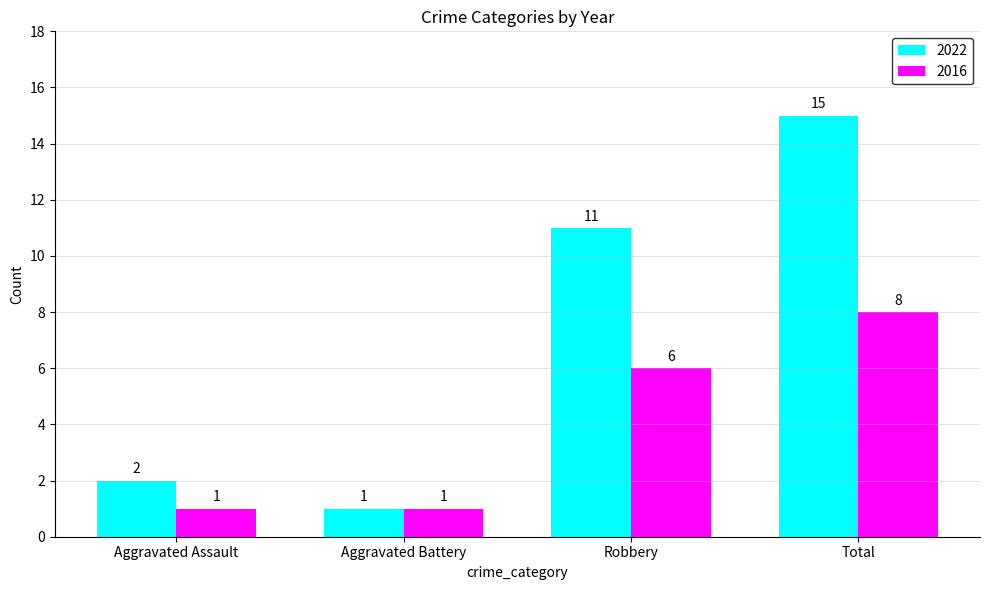

What are all the series names shown in the legend?

2022, 2016